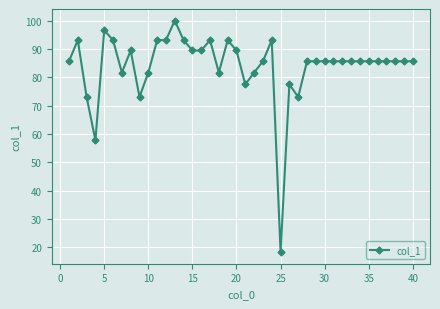

What is the difference between the maximum and minimum values?

81.7